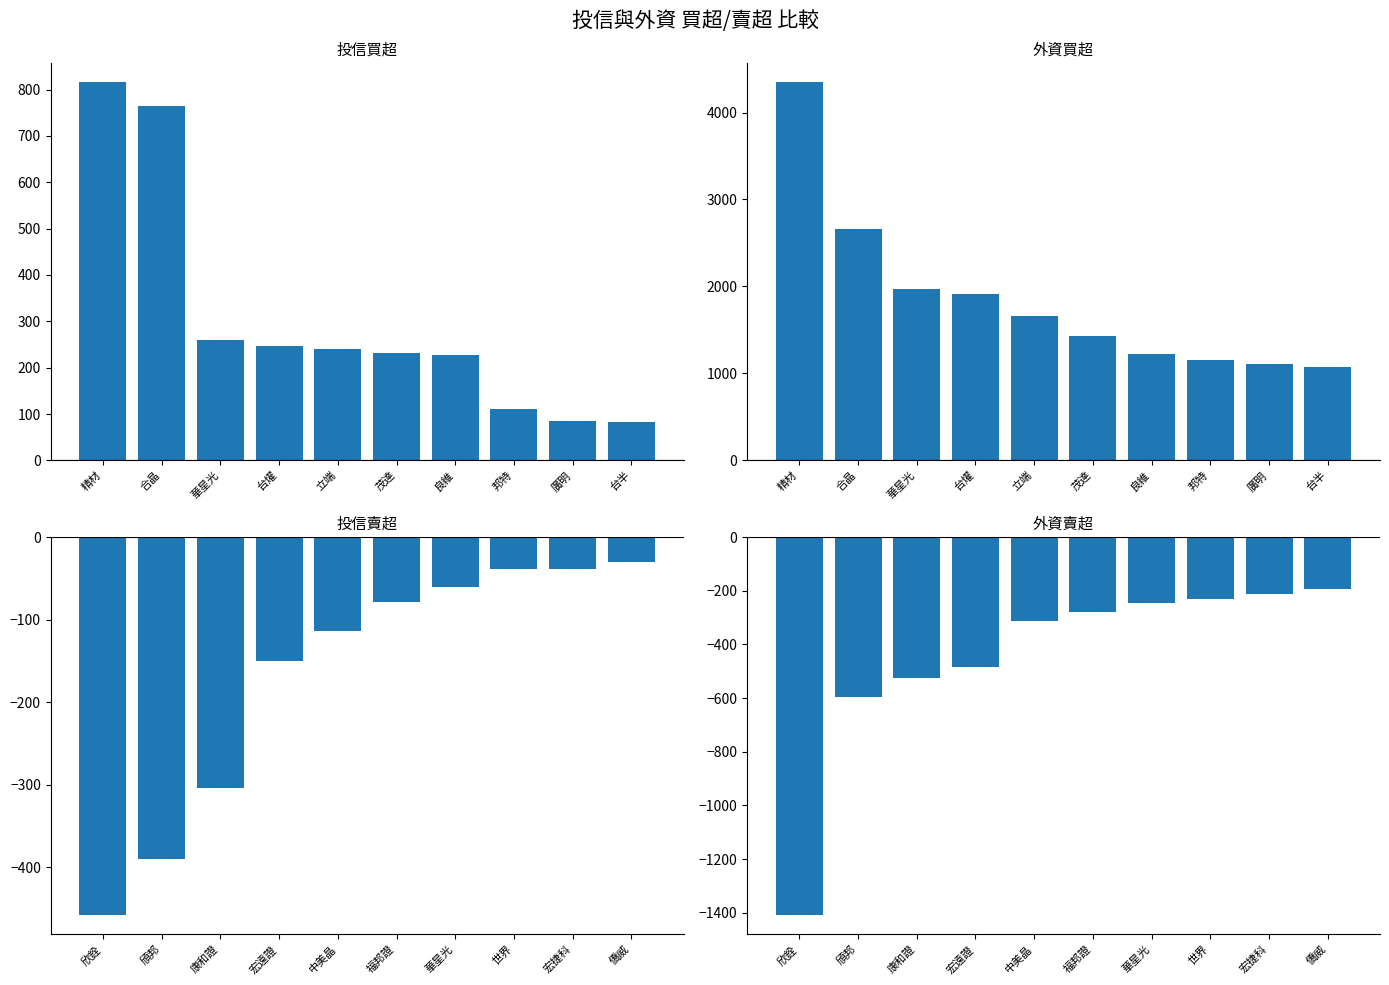

Reading right to left, transcribe all the data shown in this chart.

投信買超: 83	84	110	227	232	240	246	260	765	816
外資買超: 1072	1104	1150	1226	1429	1663	1913	1975	2657	4348
投信賣超: -30	-39	-39	-60	-79	-114	-150	-304	-390	-458
外資賣超: -195	-213	-229	-247	-280	-312	-485	-525	-596	-1409